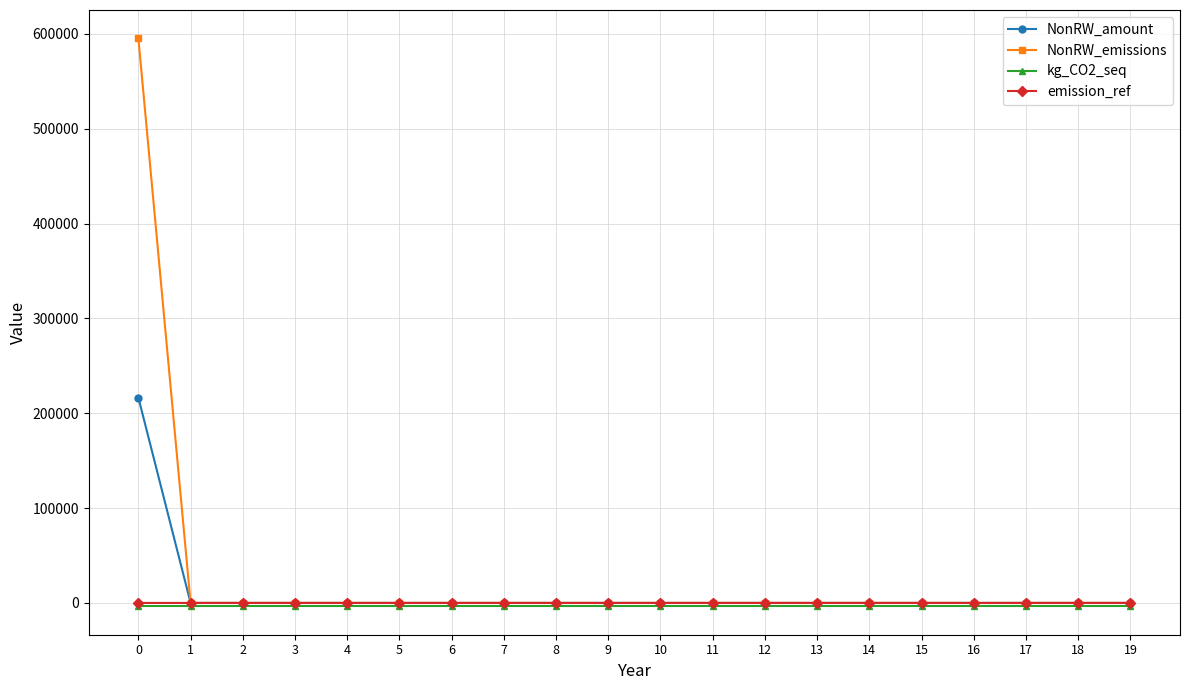

Which series has the largest range (max minus min)?

NonRW_emissions